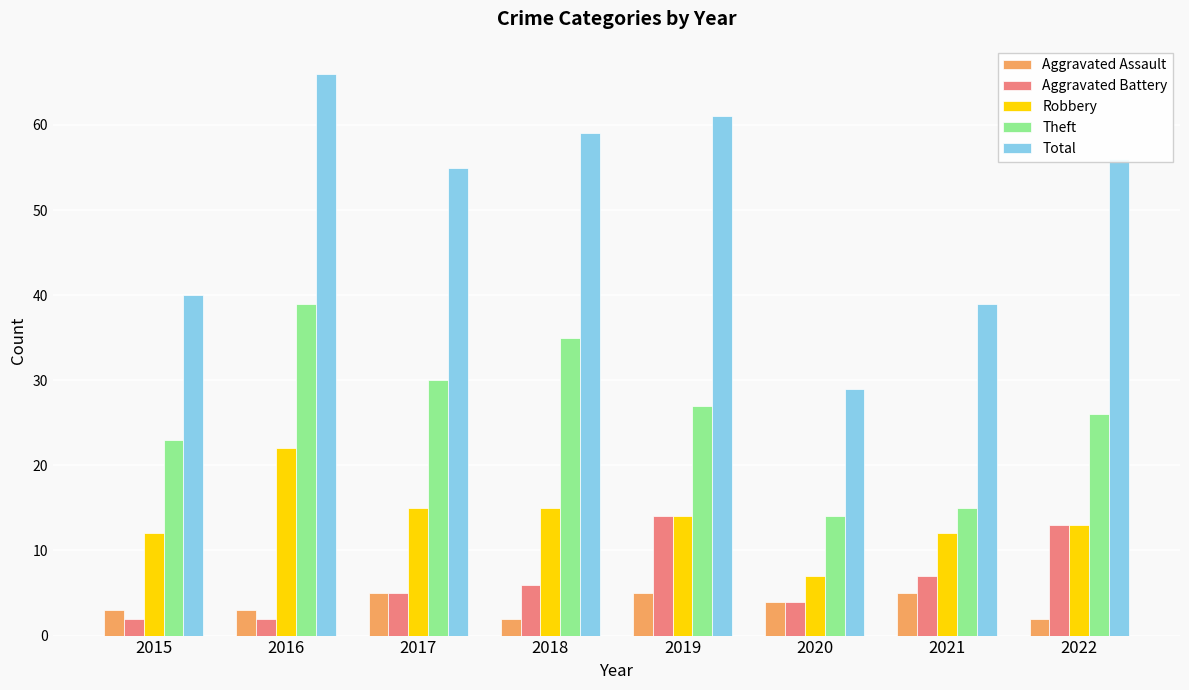

Reading left to right, what are all the values shown in this chart?

Aggravated Assault: 3	3	5	2	5	4	5	2
Aggravated Battery: 2	2	5	6	14	4	7	13
Robbery: 12	22	15	15	14	7	12	13
Theft: 23	39	30	35	27	14	15	26
Total: 40	66	55	59	61	29	39	56